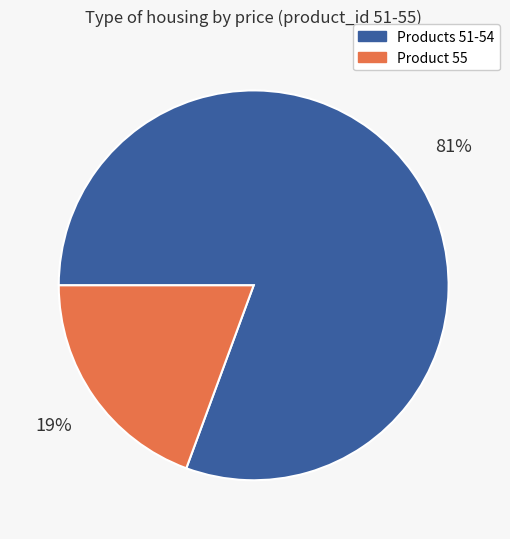

Is there a majority slice in this chart?

Yes